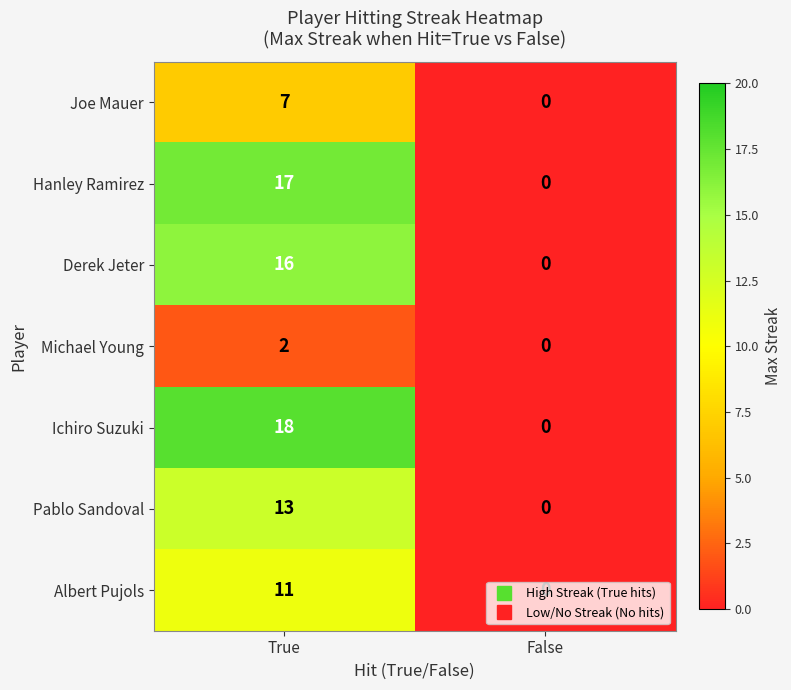

At how many categories does at least one series exceed 6?

1